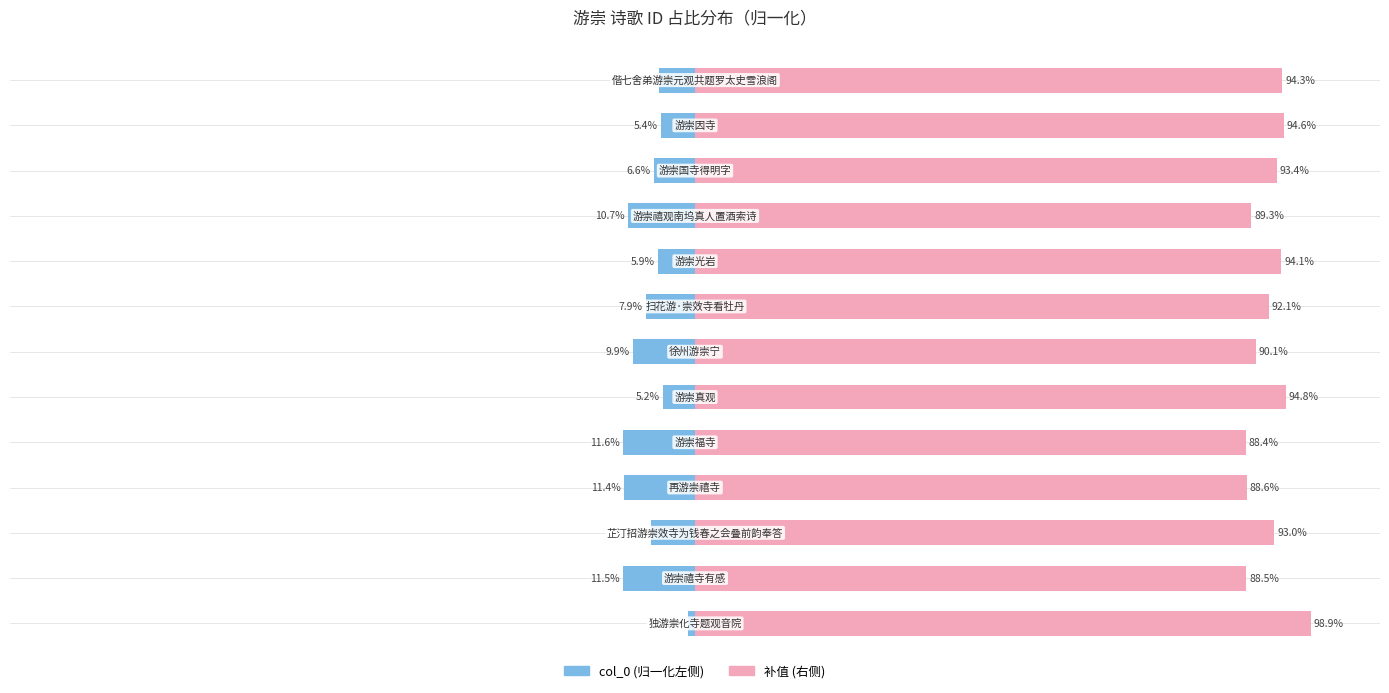

What is the minimum value shown in the chart?

-11.6